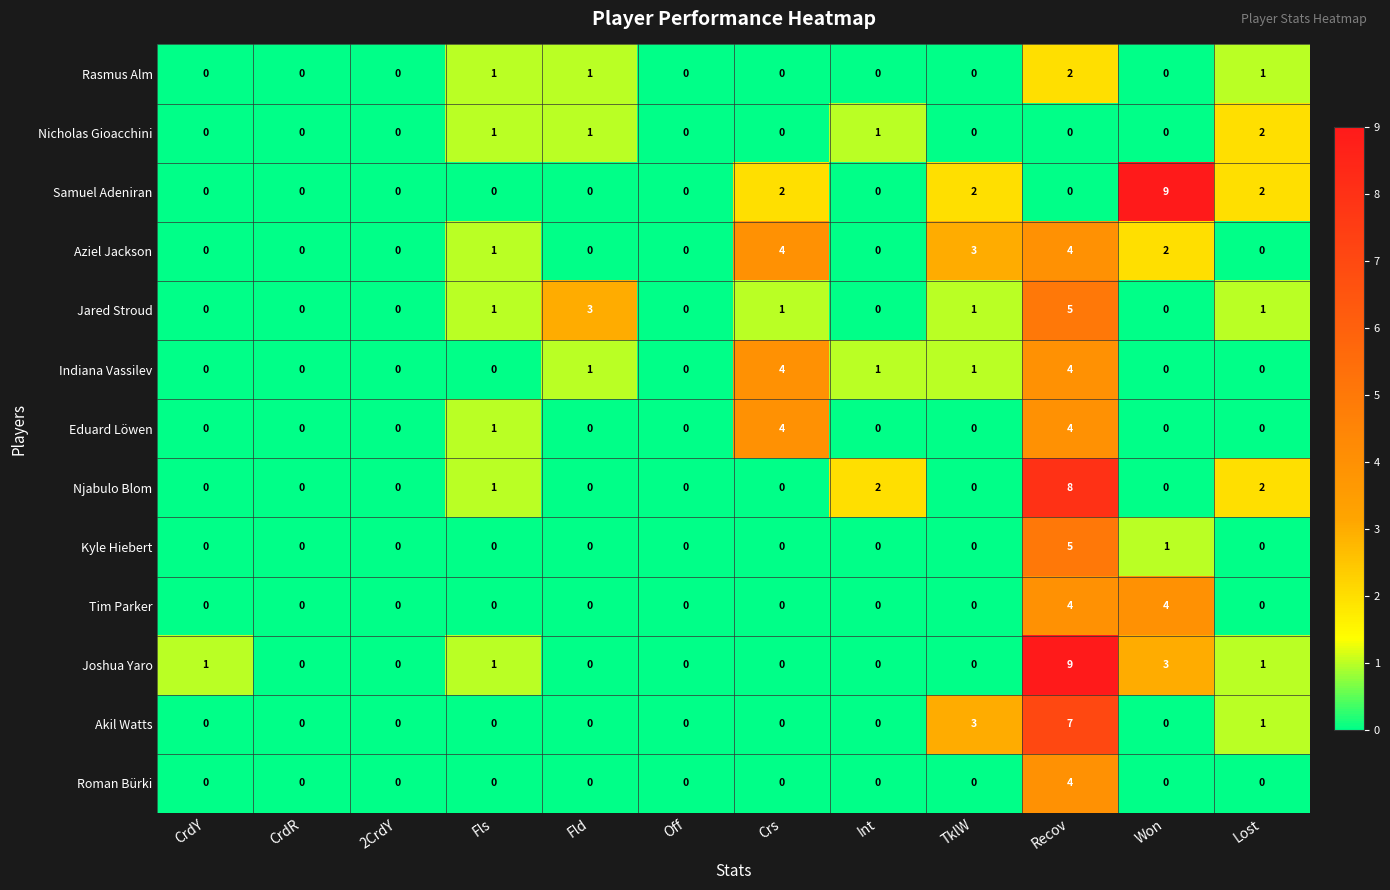

What is the greatest value displayed?

9